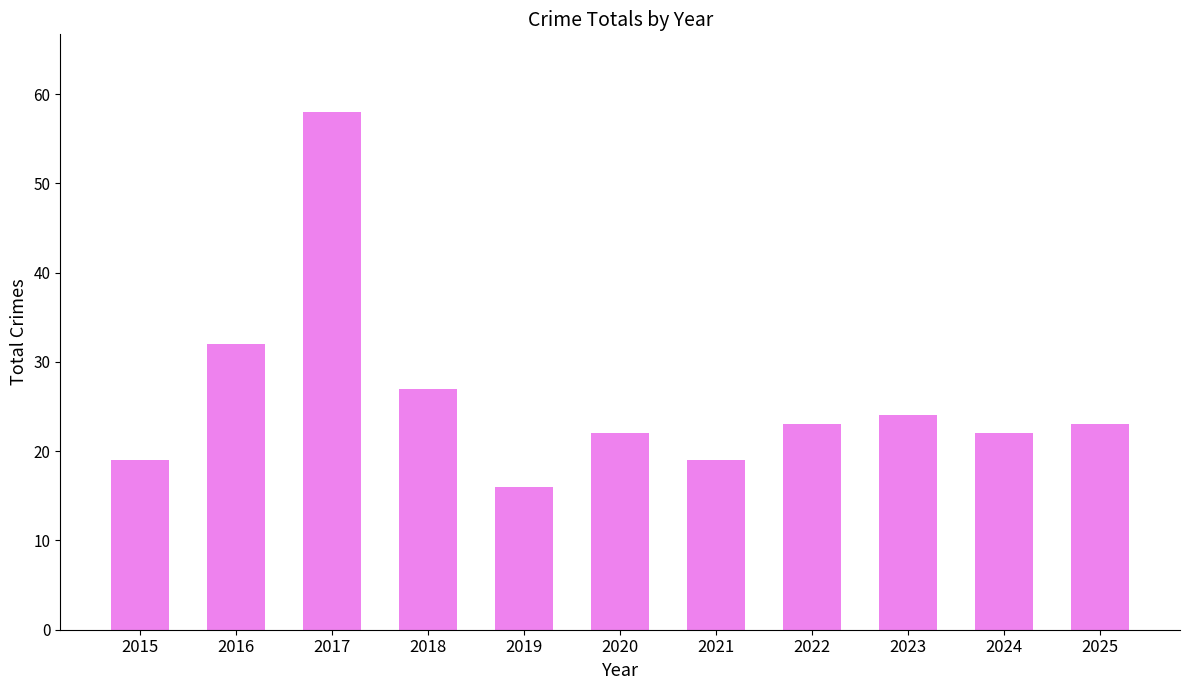

Does the chart contain any negative values?

No